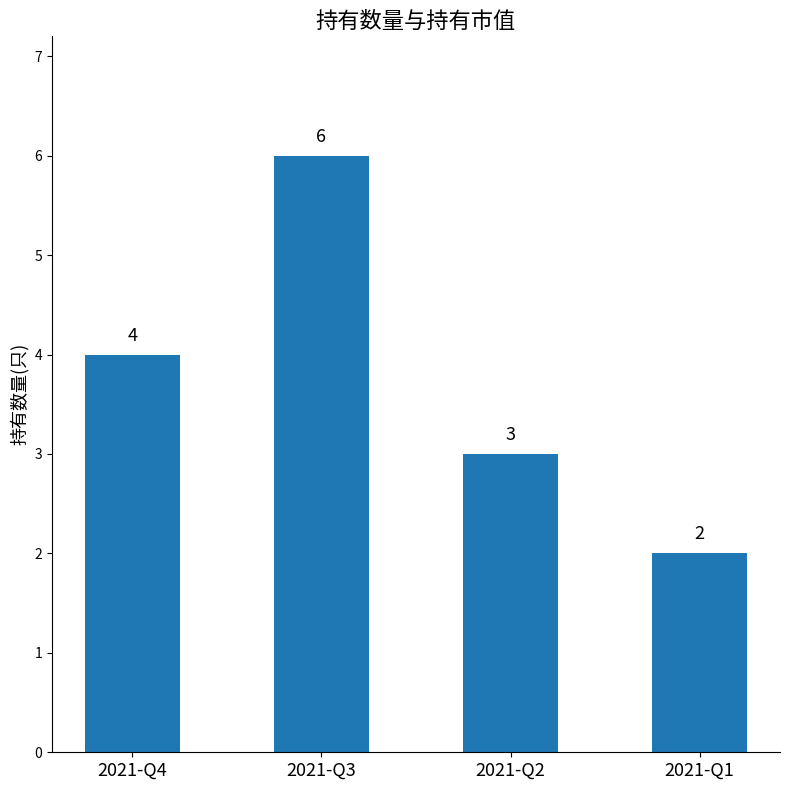

Which has a higher value, 2021-Q4 or 2021-Q1?

2021-Q4